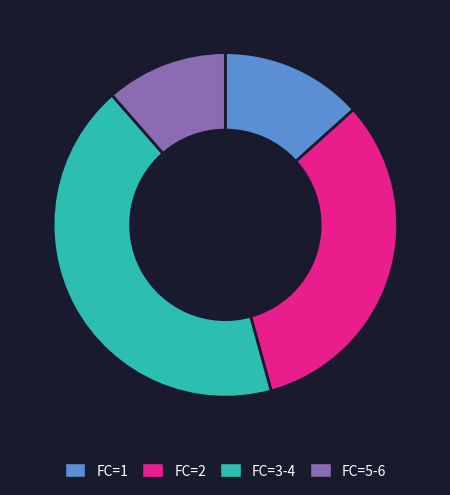

Is there any slice that represents more than half of the pie?

No